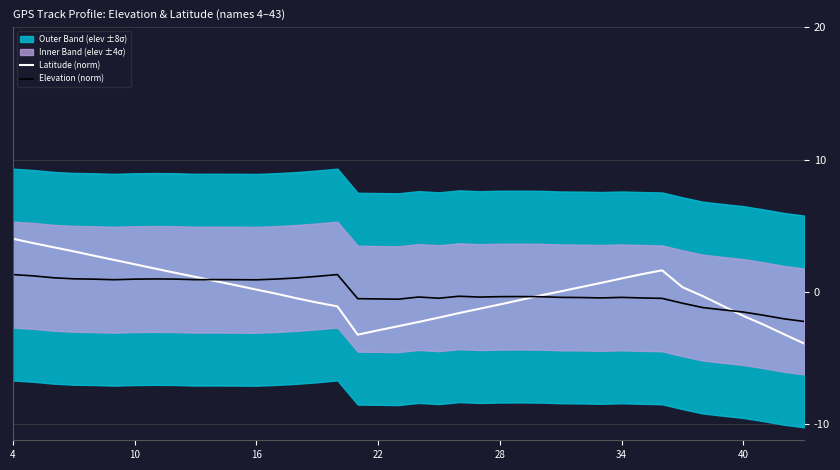

What is the difference between the maximum and minimum values in the Elevation (norm) series?

3.5